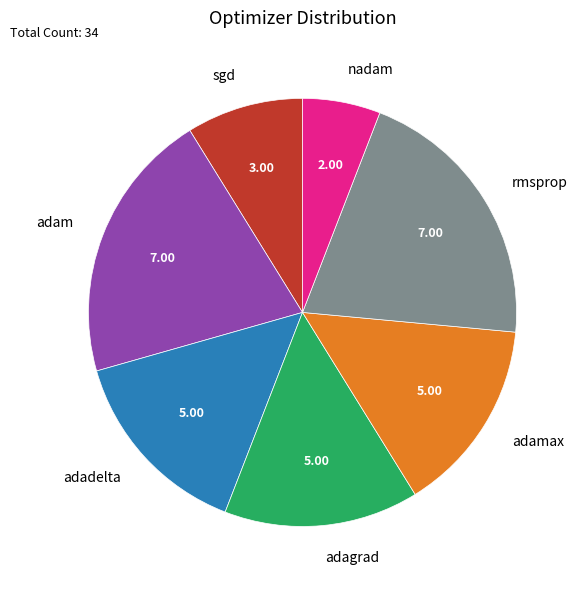

What is the smallest slice in the pie chart?

nadam